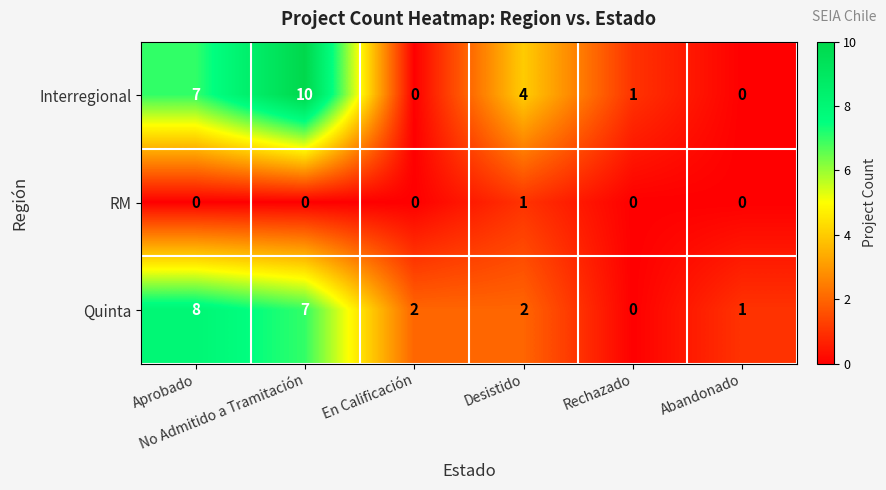

At how many categories does at least one series exceed 5?

2